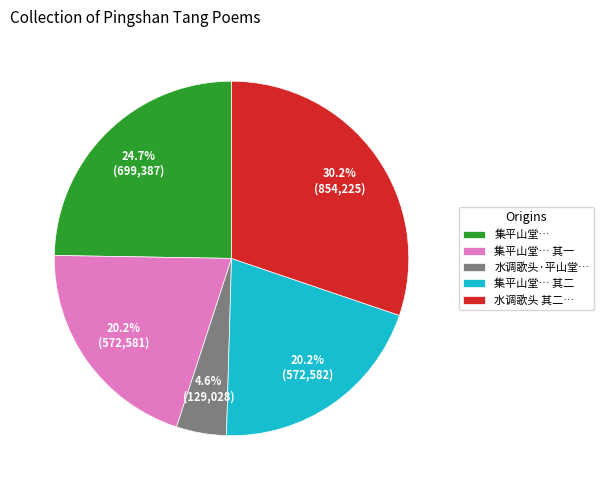

Is there a majority slice in this chart?

No